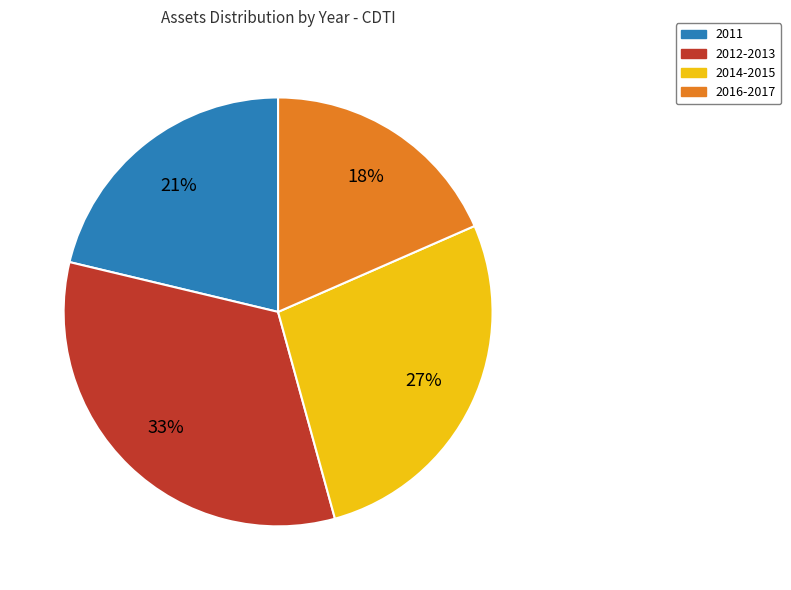

To the nearest percent, what is the average slice percentage?

25%